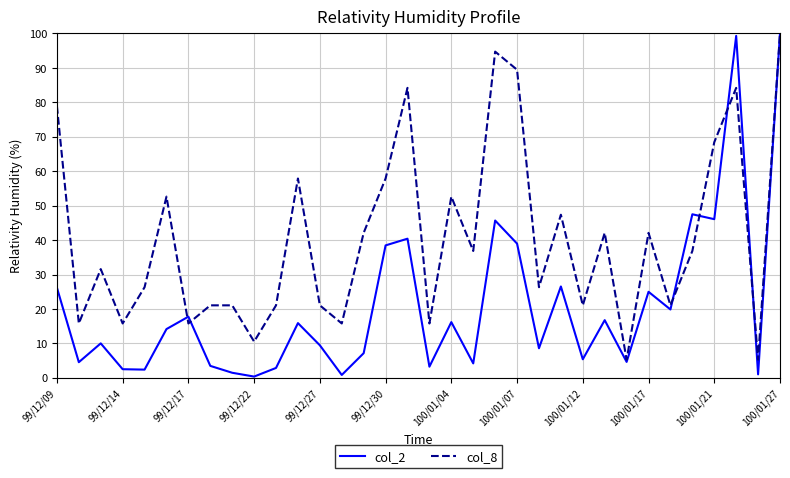

List the series in order of their overall mean, highest first.

col_8, col_2